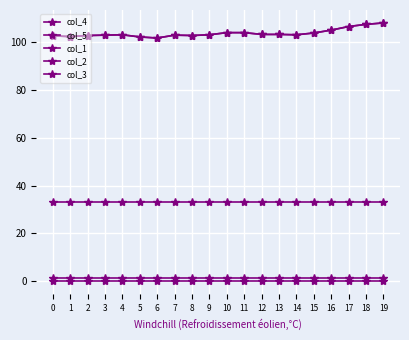

Rank the categories by col_3 value from highest to lowest.

0, 1, 2, 3, 4, 5, 6, 7, 8, 9, 10, 11, 12, 13, 14, 15, 16, 17, 18, 19